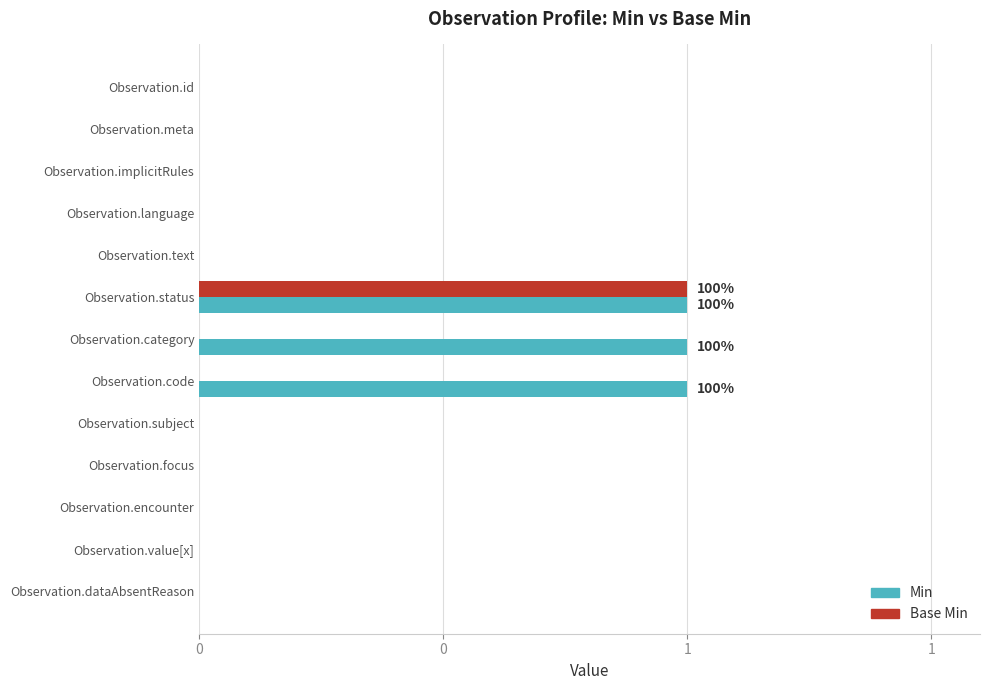

How many Base Min values are between 0 and 1?

13